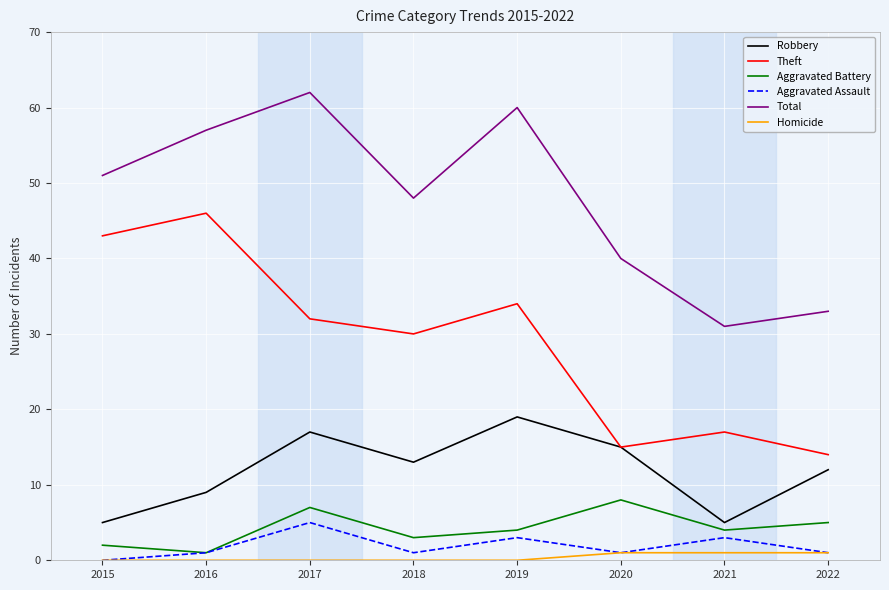

What are all the series names shown in the legend?

Robbery, Theft, Aggravated Battery, Aggravated Assault, Total, Homicide